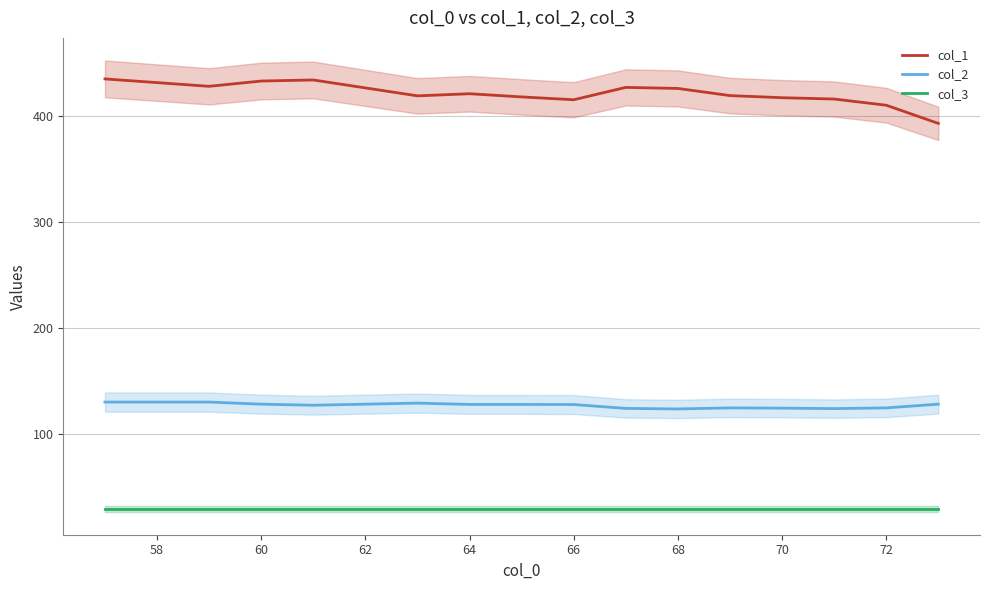

True or false: col_2 has a value of 204.9 at 60.

False